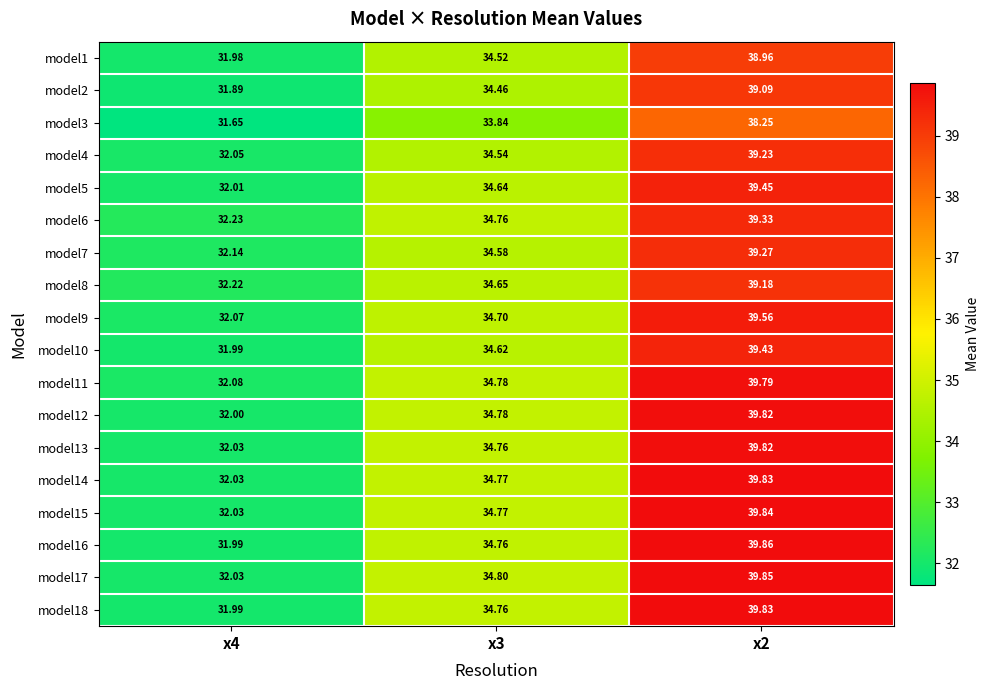

Is the value of model10 at x2 greater than the value of model8 at x4?

Yes